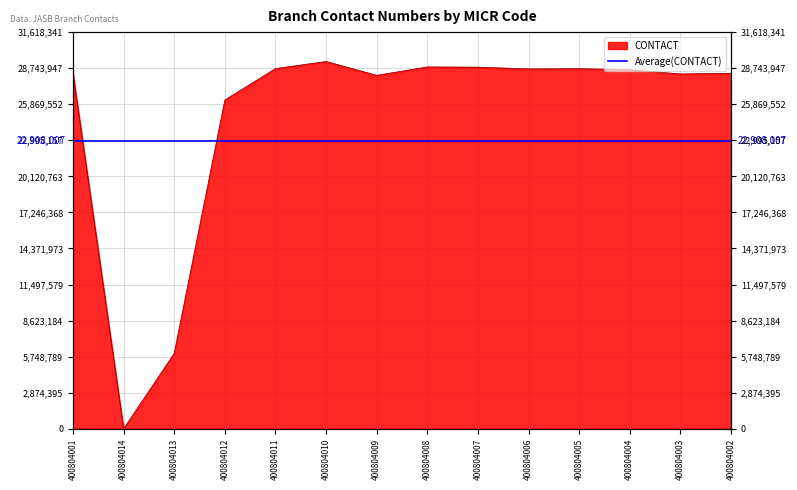

What is the greatest value displayed?

29276242